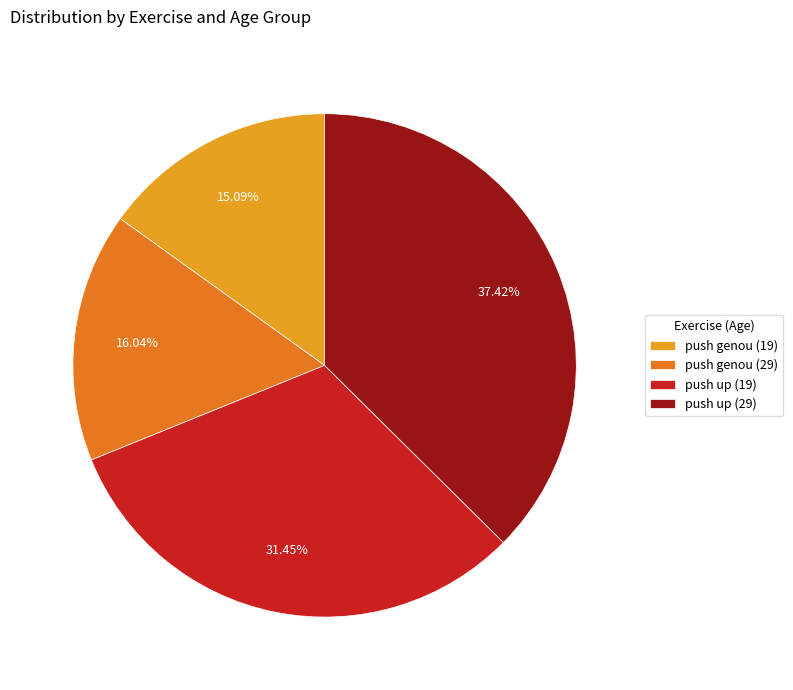

Count the number of slices in the pie.

4